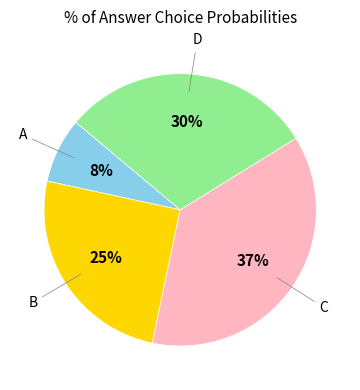

Is there any slice that represents more than half of the pie?

No